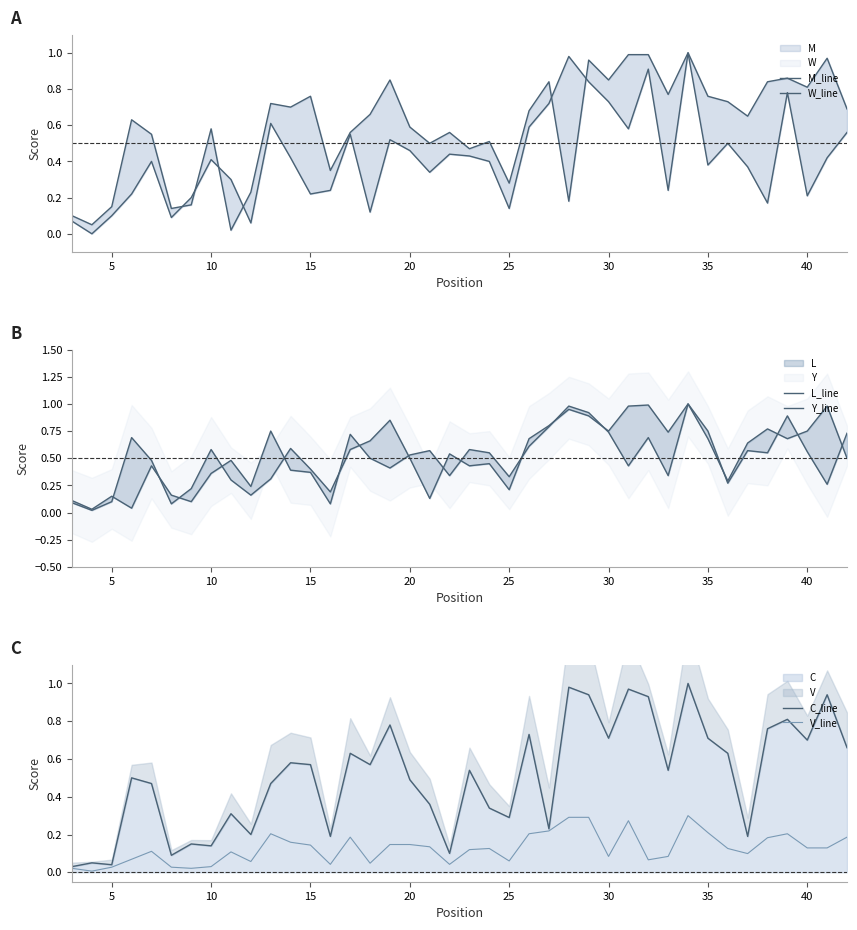

How many interior local valleys does the M_line series have?

12